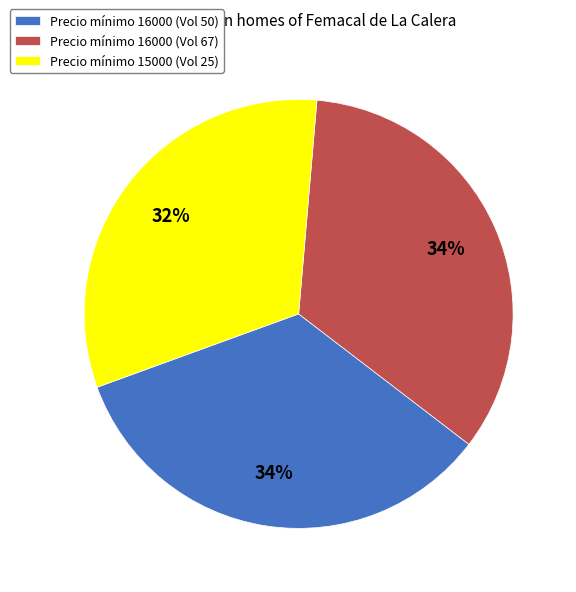

Which slice is the smallest?

Precio mínimo 15000 (Vol 25)